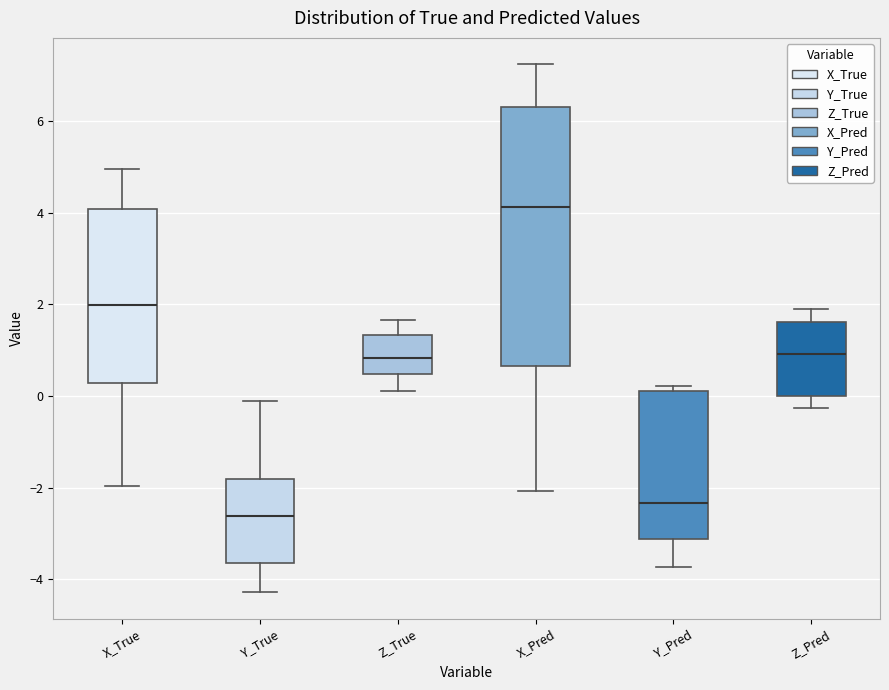

Where is the upper edge of the box for Z_Pred on the y-axis? The values are not printed on the chart, so give them approximately, as read against the axis.

1.6